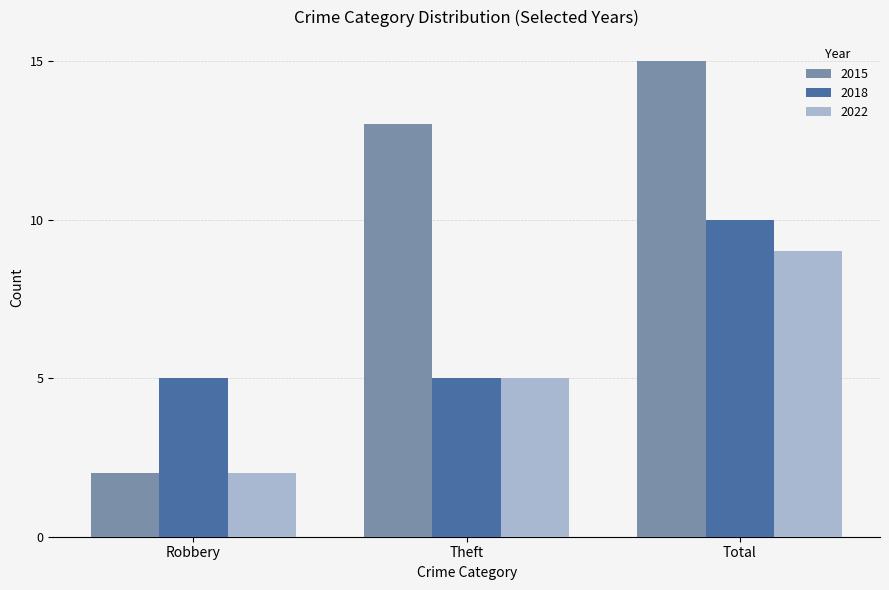

What is the sum of all 2018 values?

20